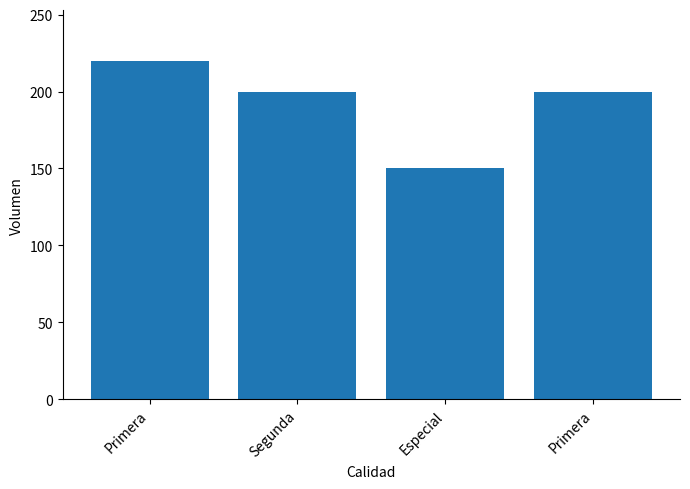

List the labels in order of value, largest first.

Primera, Segunda, Primera, Especial